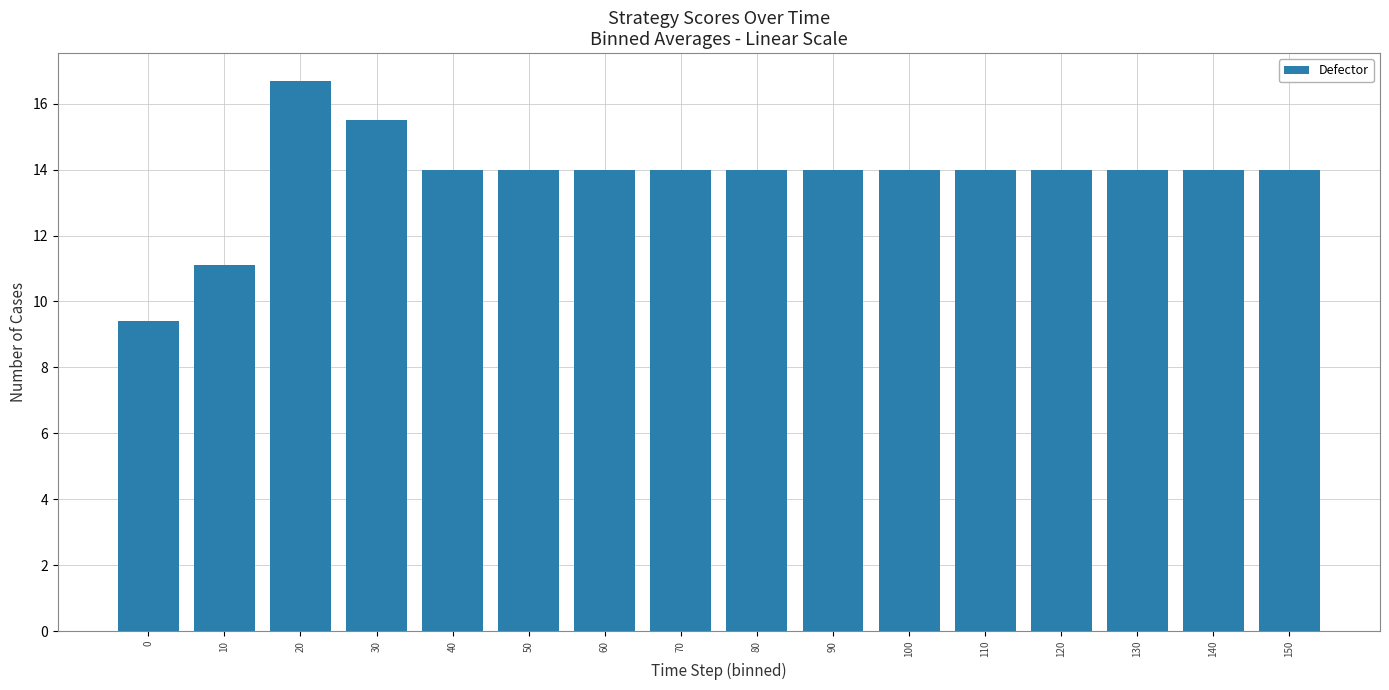

Approximately how many times larger is the value at 0 compared to 110?

0.7